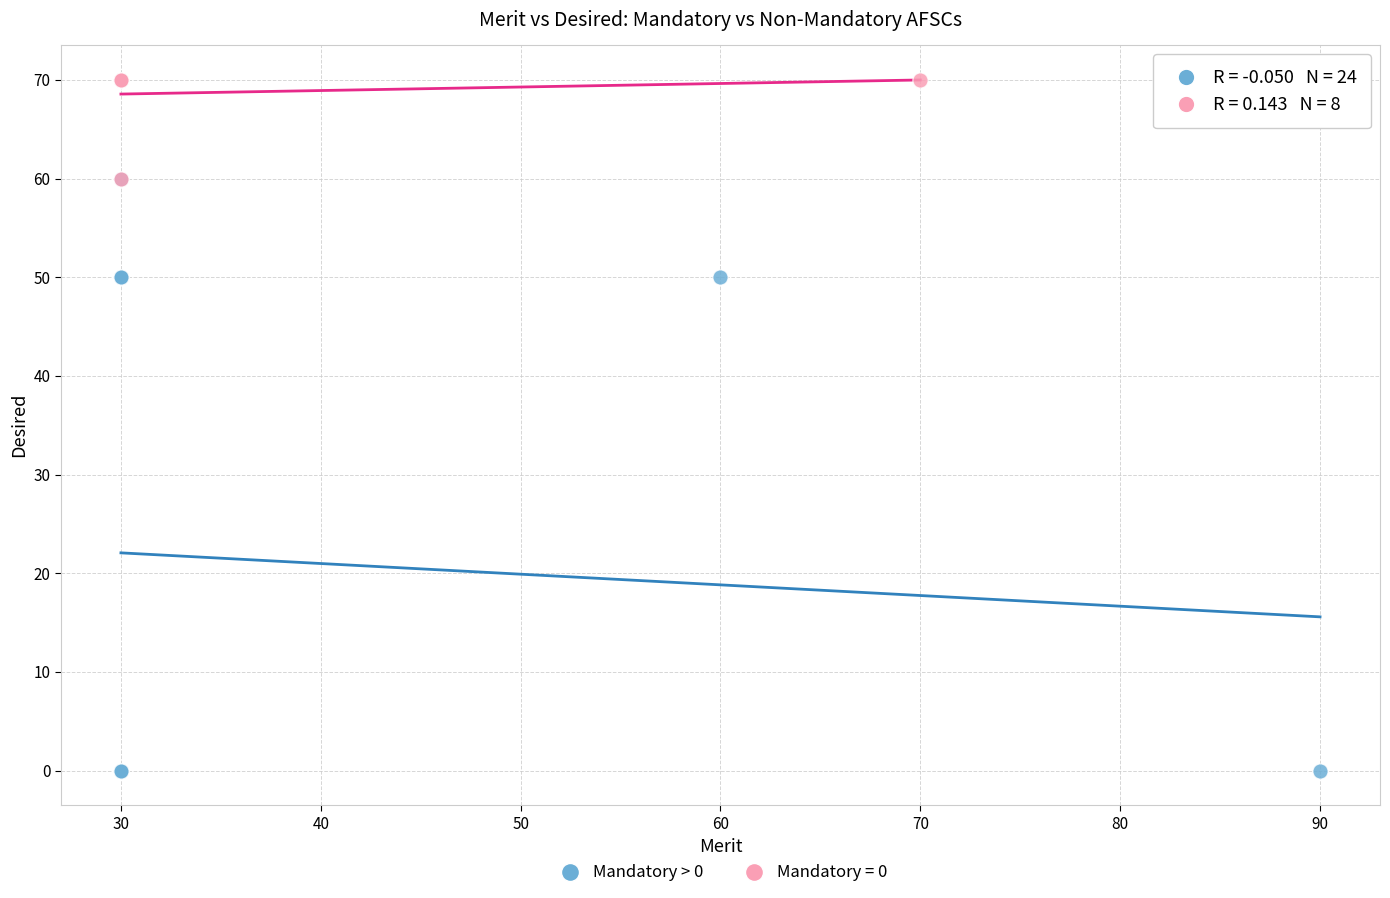

Which series has the widest spread of Y values?

Mandatory > 0